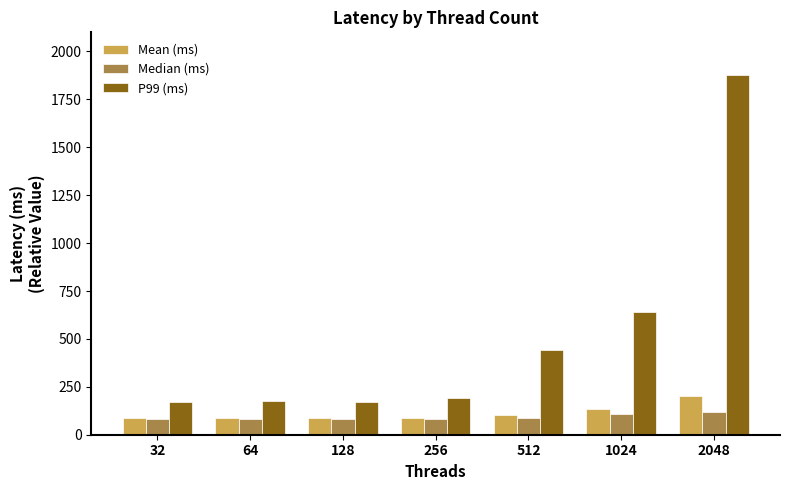

What is the difference between the maximum and minimum values in the P99 (ms) series?

1703.0